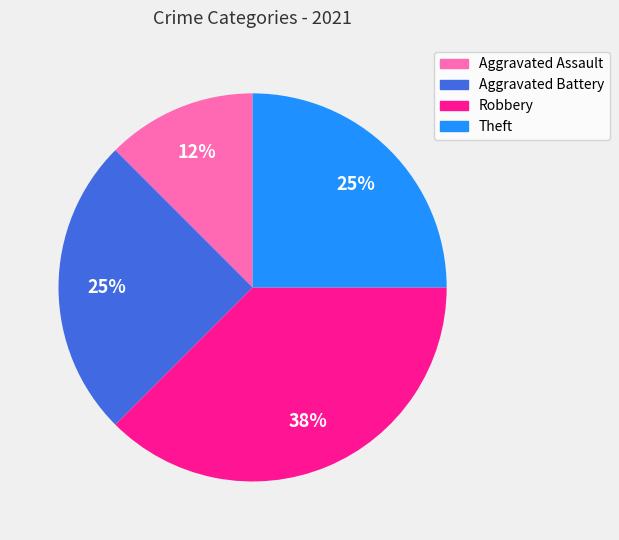

Is the sum of Aggravated Battery and Robbery greater than half?

Yes